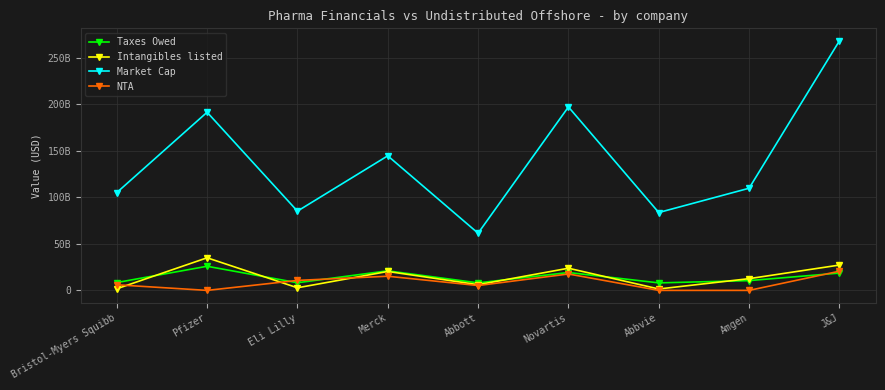

Reading left to right, list all the values displayed in this chart.

Taxes Owed: 8400000000	25900000000	8200000000	21000000000	8050000000	19200000000	8050000000	10500000000	18600000000
Intangibles listed: 1700000000	35000000000	2800000000	20300000000	6100000000	23800000000	1500000000	12600000000	27200000000
Market Cap: 105000000000	191300000000	85100000000	144500000000	61400000000	197000000000	83600000000	109700000000	268000000000
NTA: 6000000000	-5934000	10700000000	15200000000	5200000000	17600000000	-5633000	-1703000	20600000000